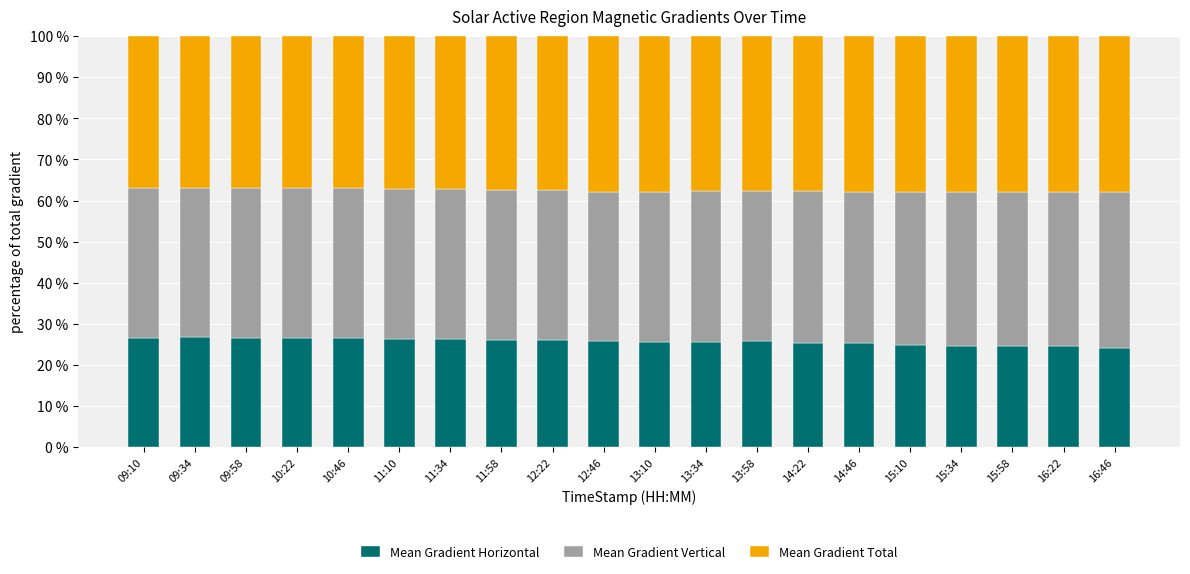

What is the sum of all Mean Gradient Horizontal values?

513.4